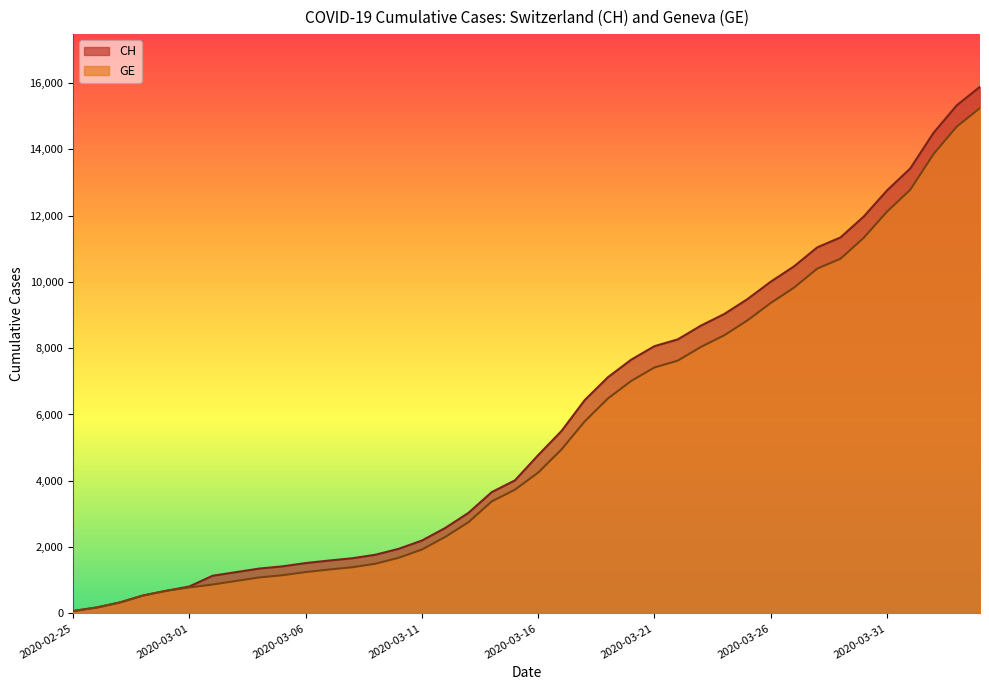

At how many categories does at least one series exceed 2105?

25